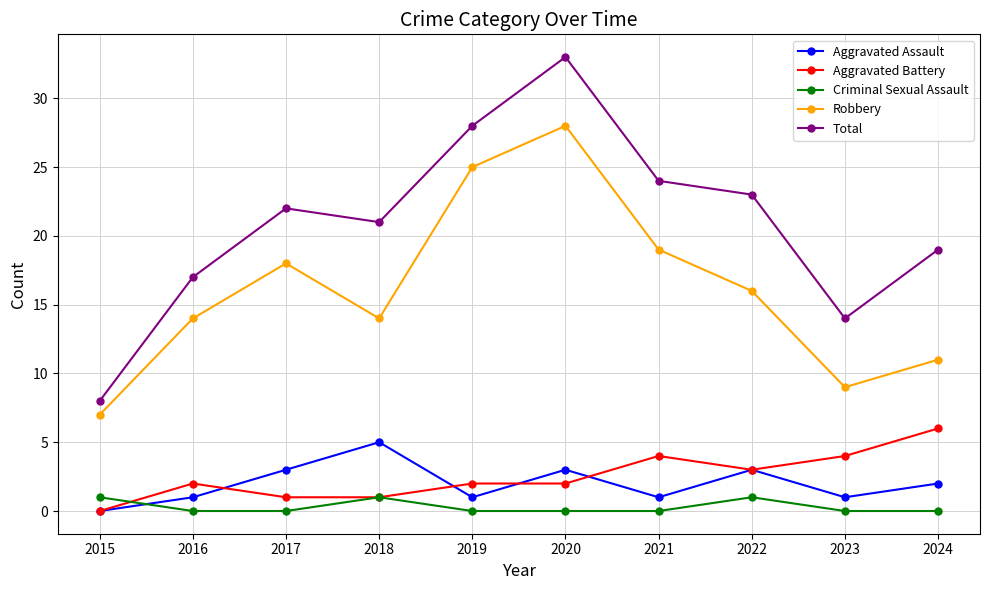

What is the value of the Robbery point at the 3rd from the left?

18